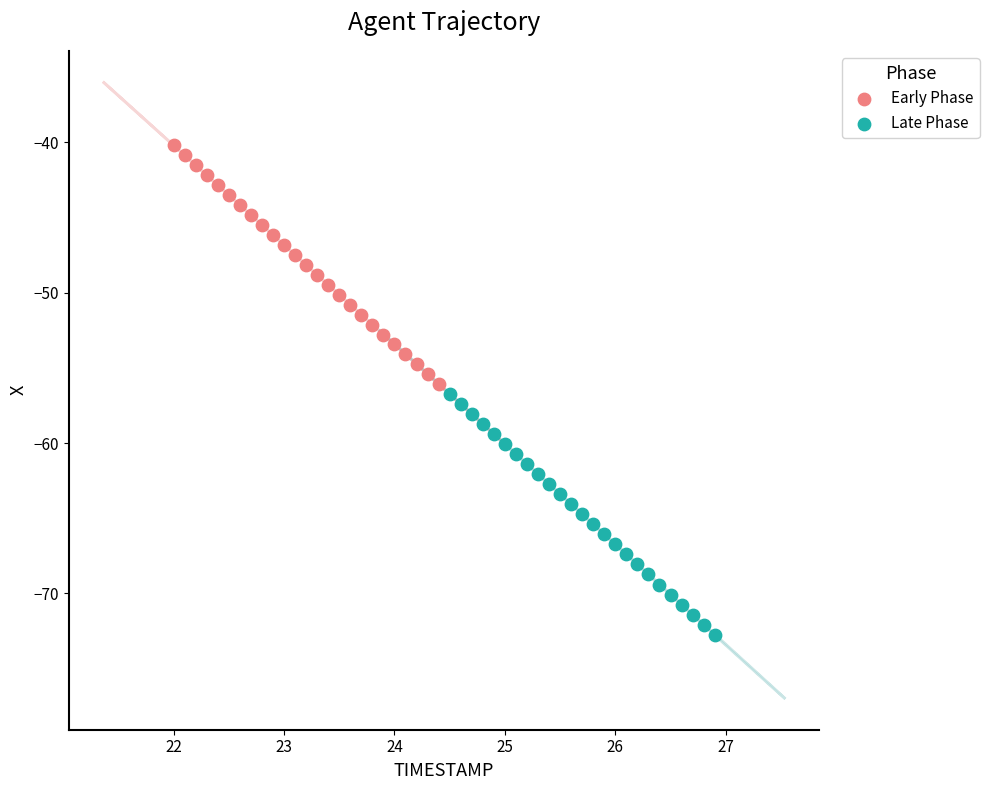

Which series reaches the maximum Y coordinate?

Early Phase